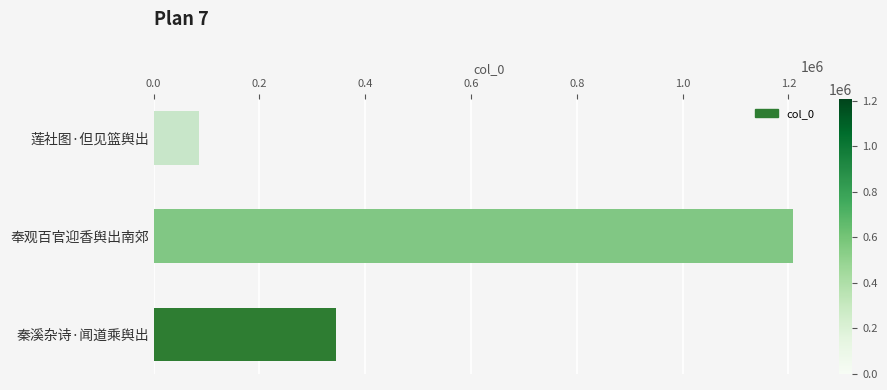

What is the sum of all values?

1638603